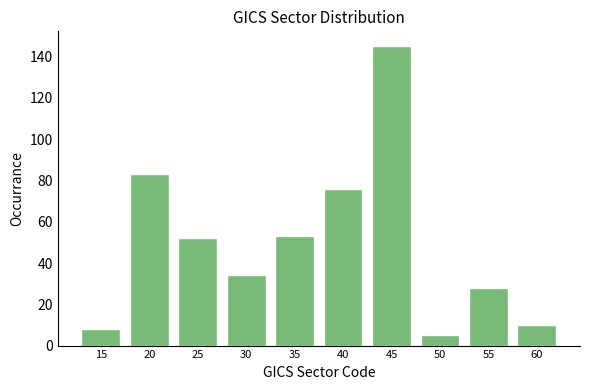

Reading left to right, extract all data points from this chart.

8	83	52	34	53	76	145	5	28	10